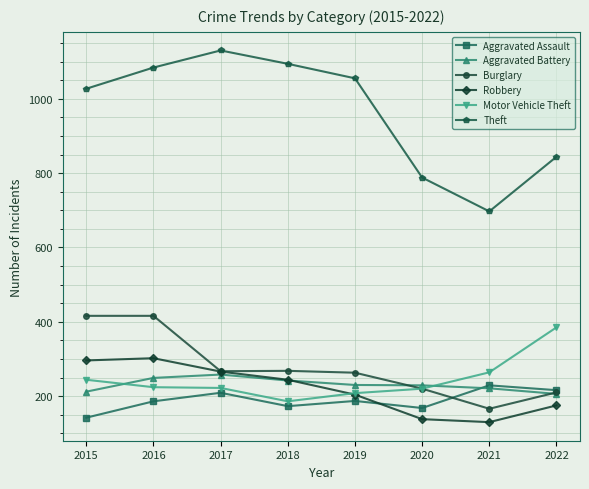

What is the difference between the Burglary values at 2015 and 2019?

153